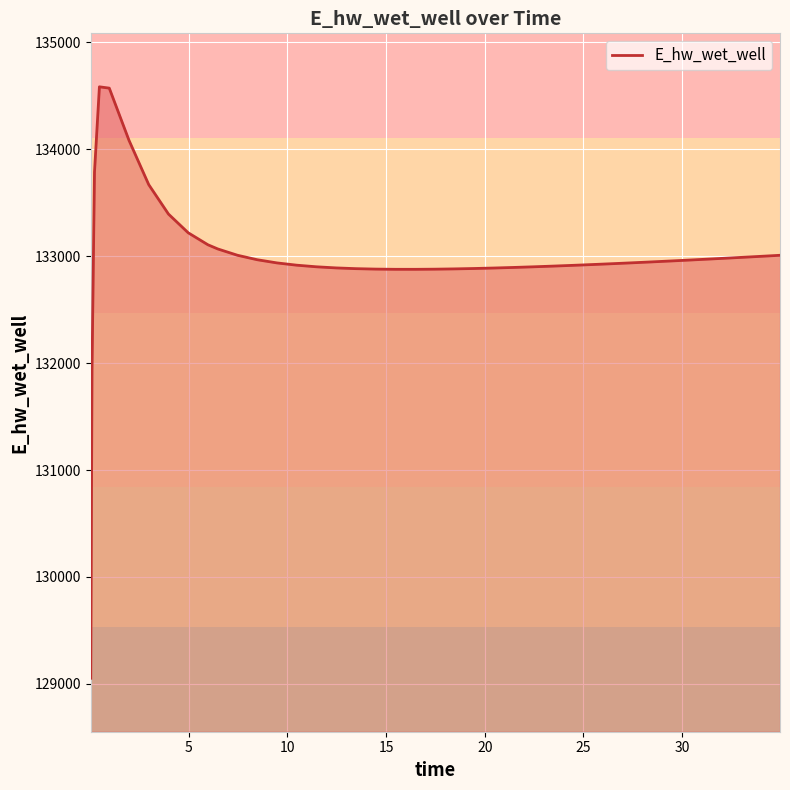

What is the greatest value displayed?

134582.7